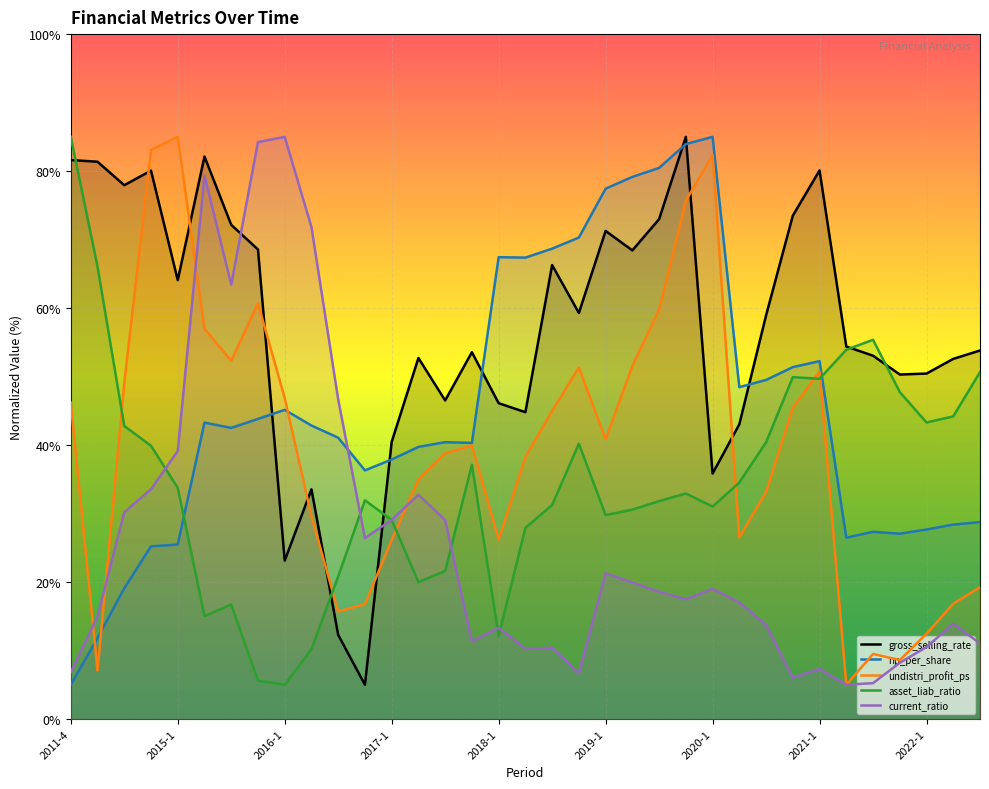

What value does the np_per_share series have at 2022-3?

28.8